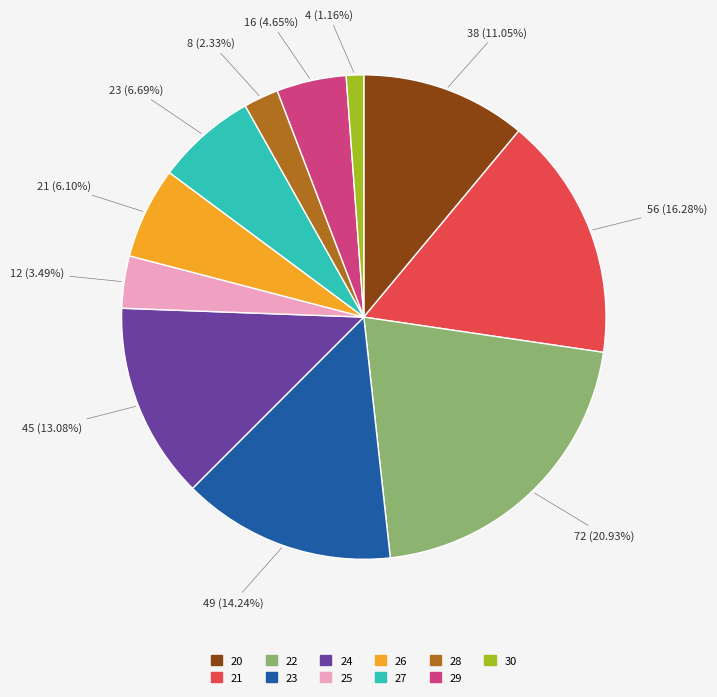

How much of the chart is everything except 20?

89.0%